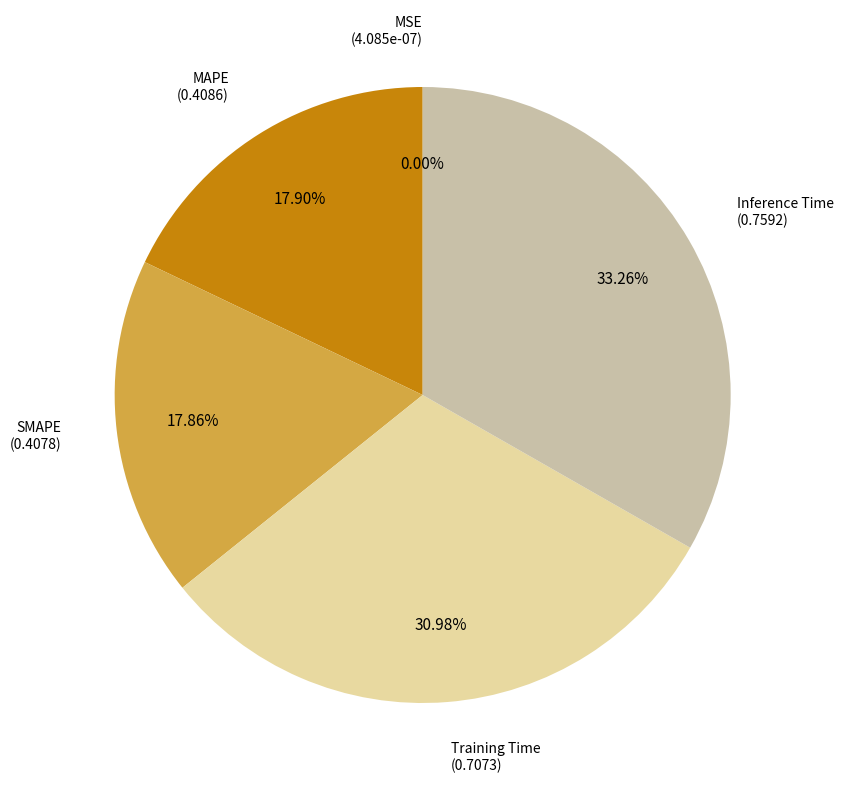

Does any single category account for the majority?

No